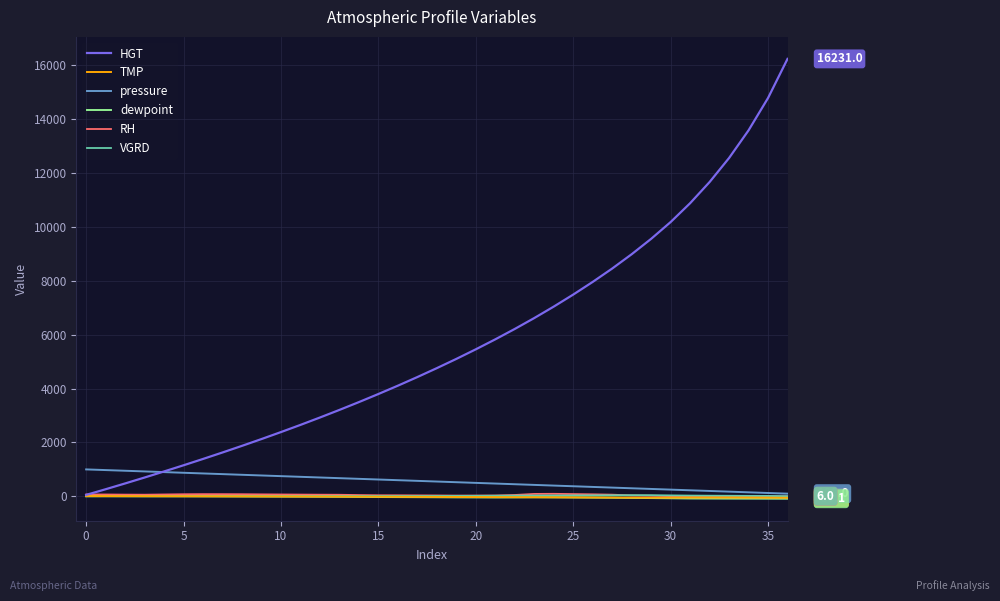

Which series has the largest total across all categories?

HGT